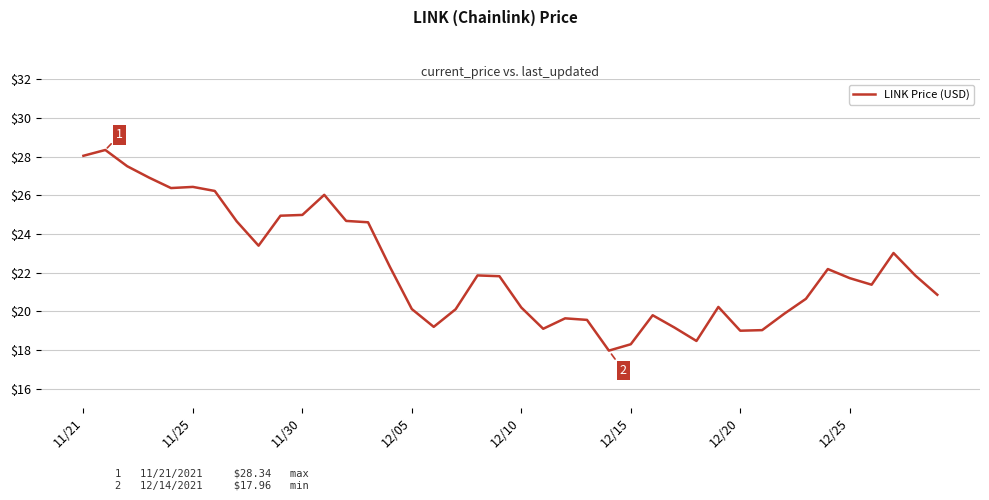

What is the maximum value shown in the chart?

28.3